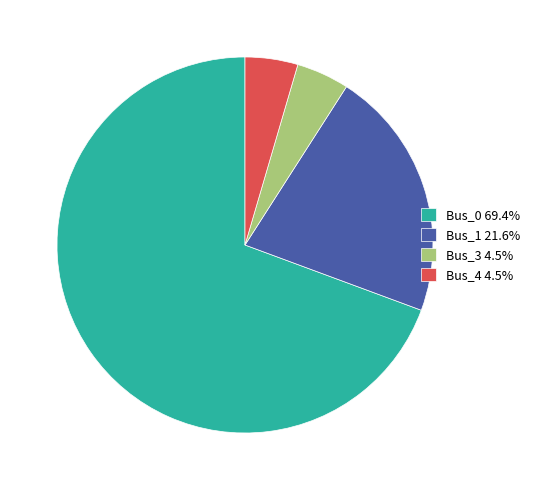

Does any single category account for the majority?

Yes